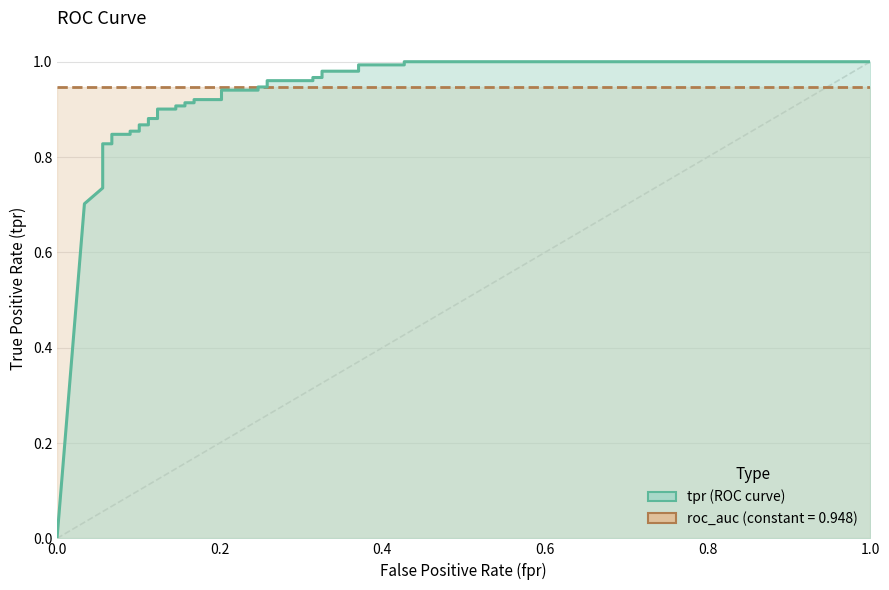

What is the value of the roc_auc point at the 3rd from the left?

0.9